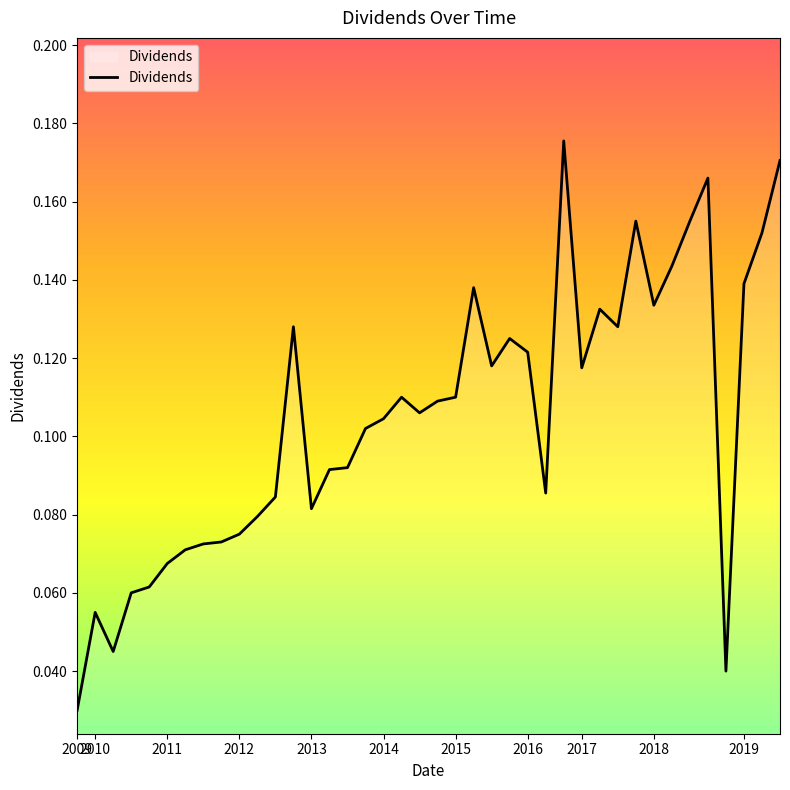

How many lines are shown in the chart?

1